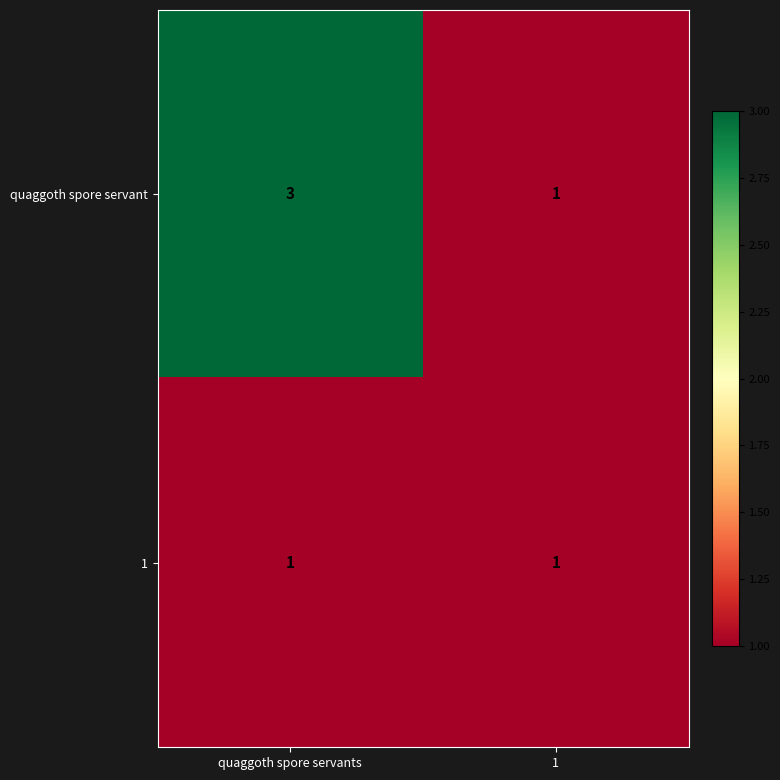

What is the sum of all quaggoth spore servant values?

4